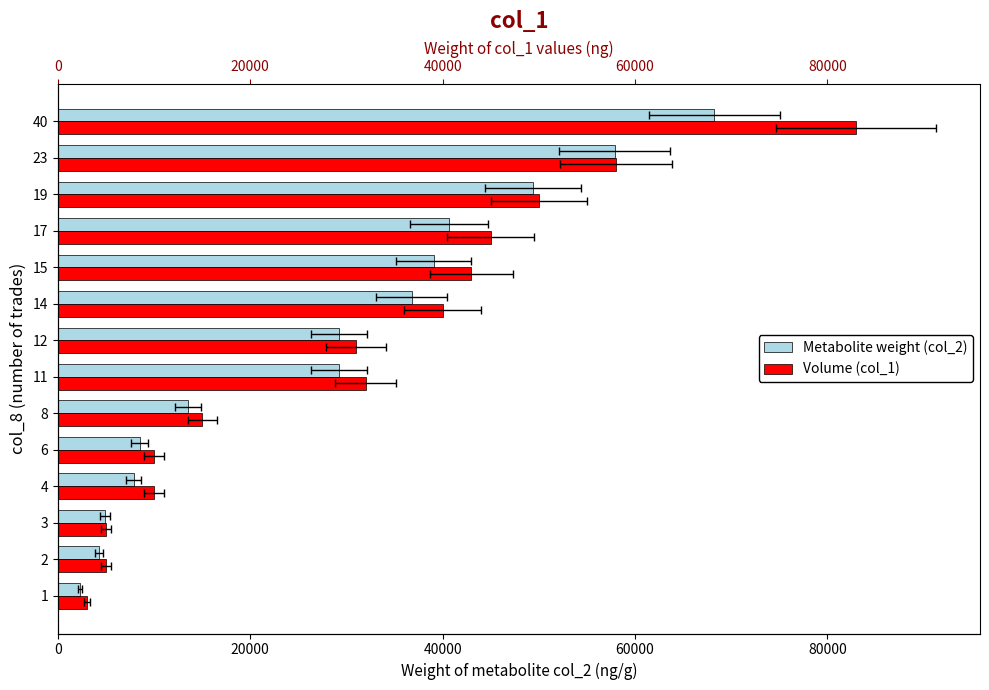

What is the average value of the Metabolite weight (col_2) series?

27996